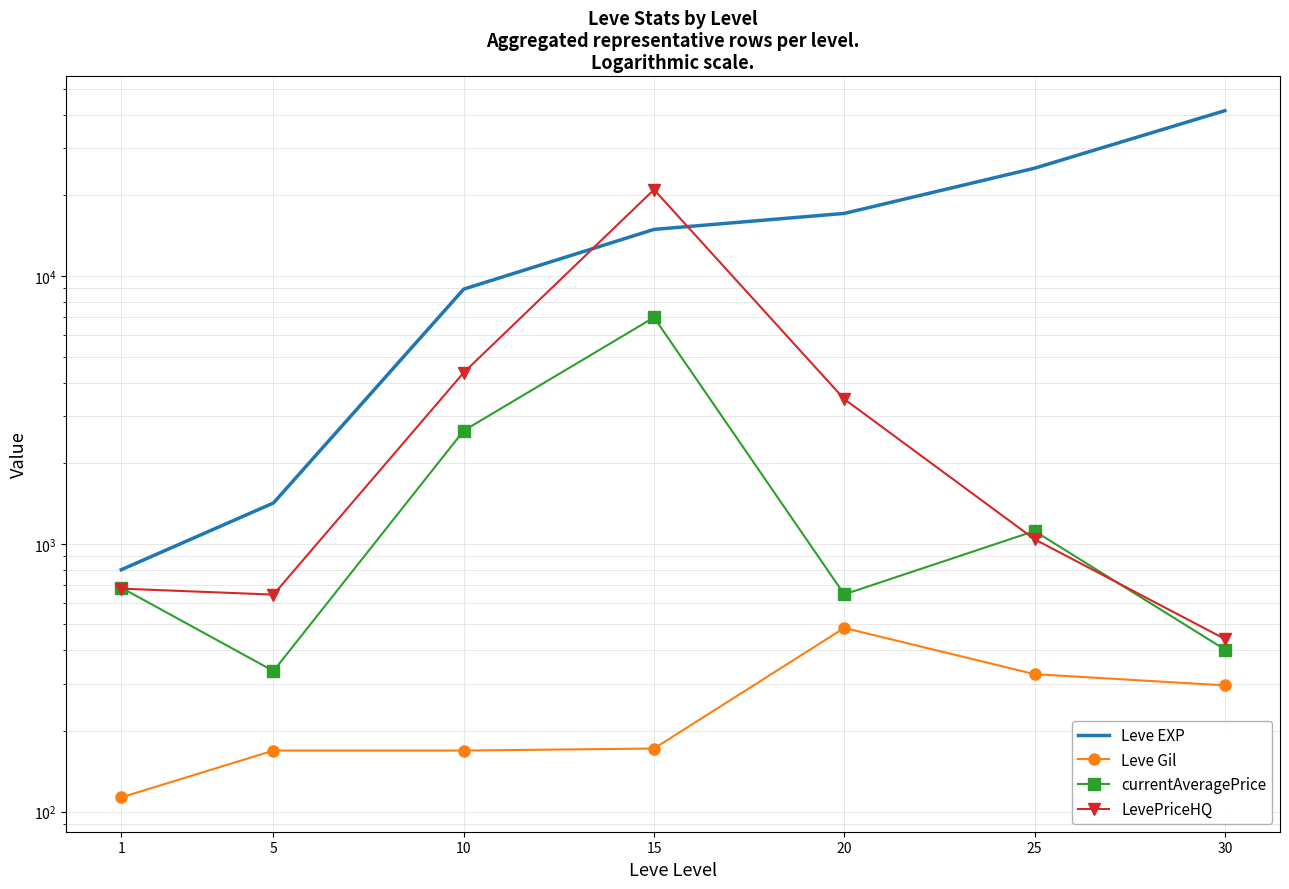

List the series in order of their peak value, lowest first.

Leve Gil, currentAveragePrice, LevePriceHQ, Leve EXP